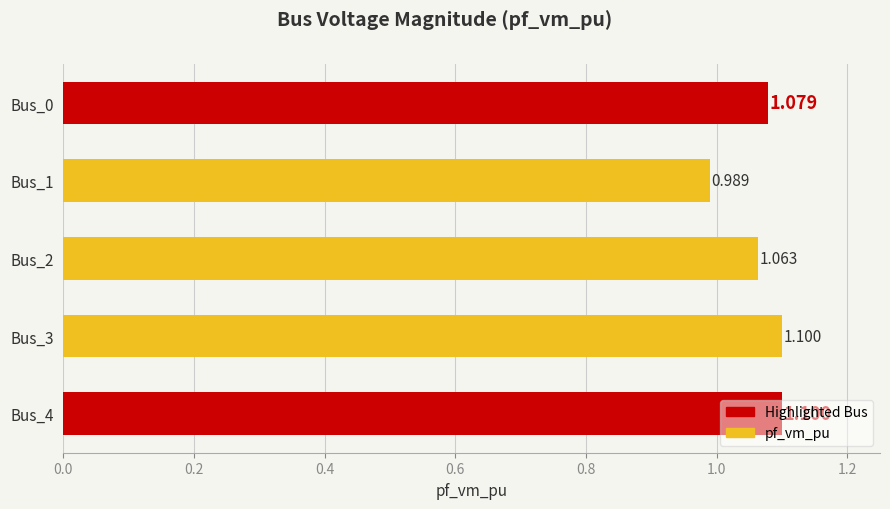

Where is the data nearest to the value 1?

Bus_1